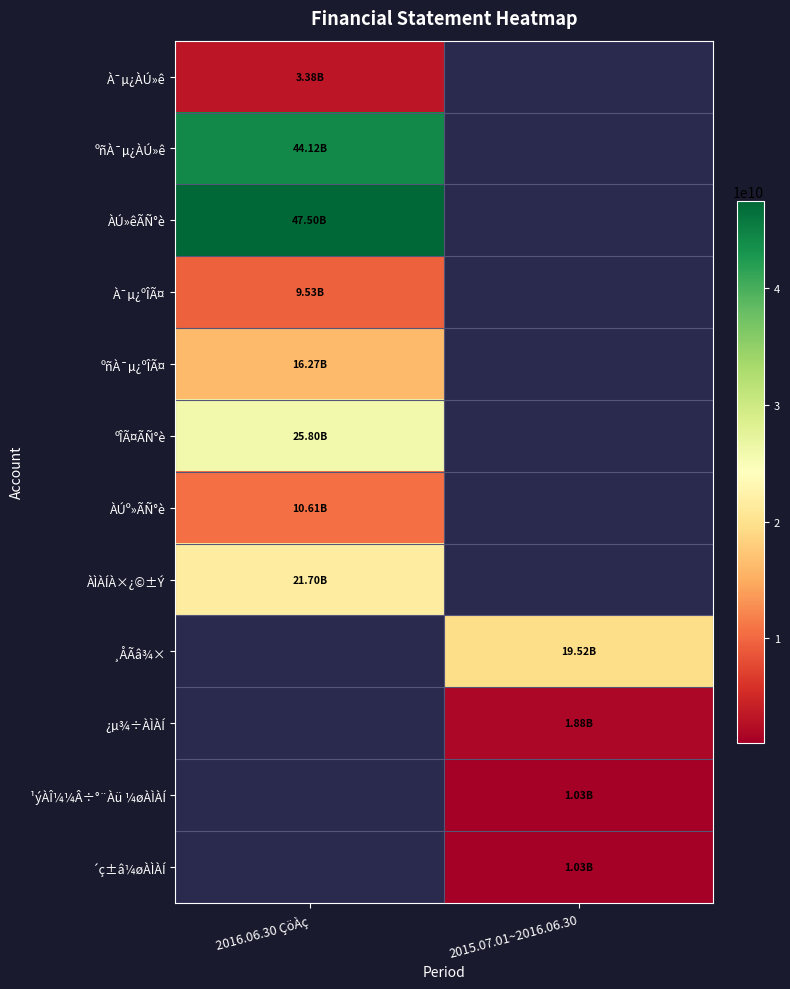

What is the total value across all series at 2015.07.01~2016.06.30?

23467420797